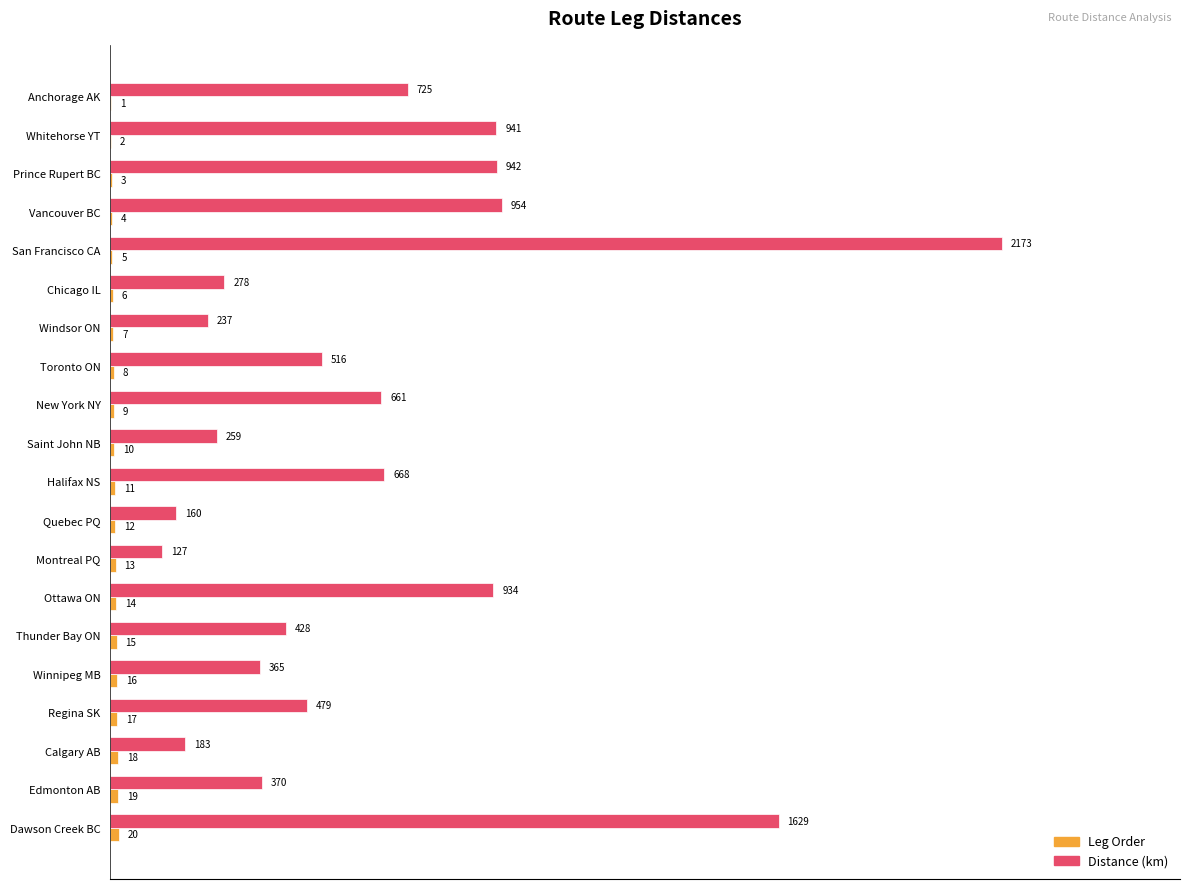

At which label is Distance (km) closest to 1150?

Vancouver BC